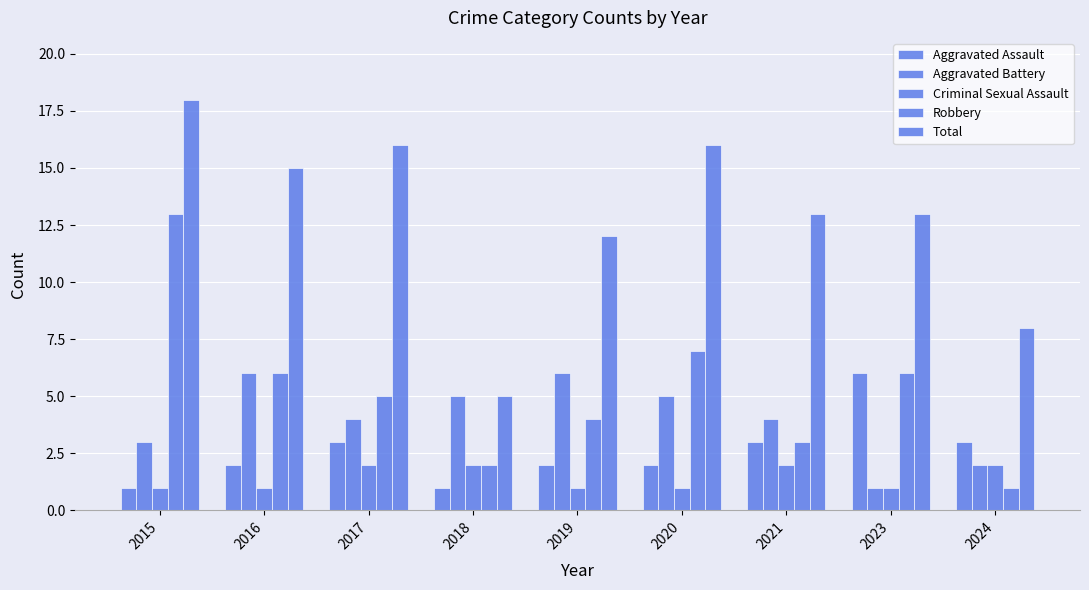

At how many categories does at least one series exceed 13?

4